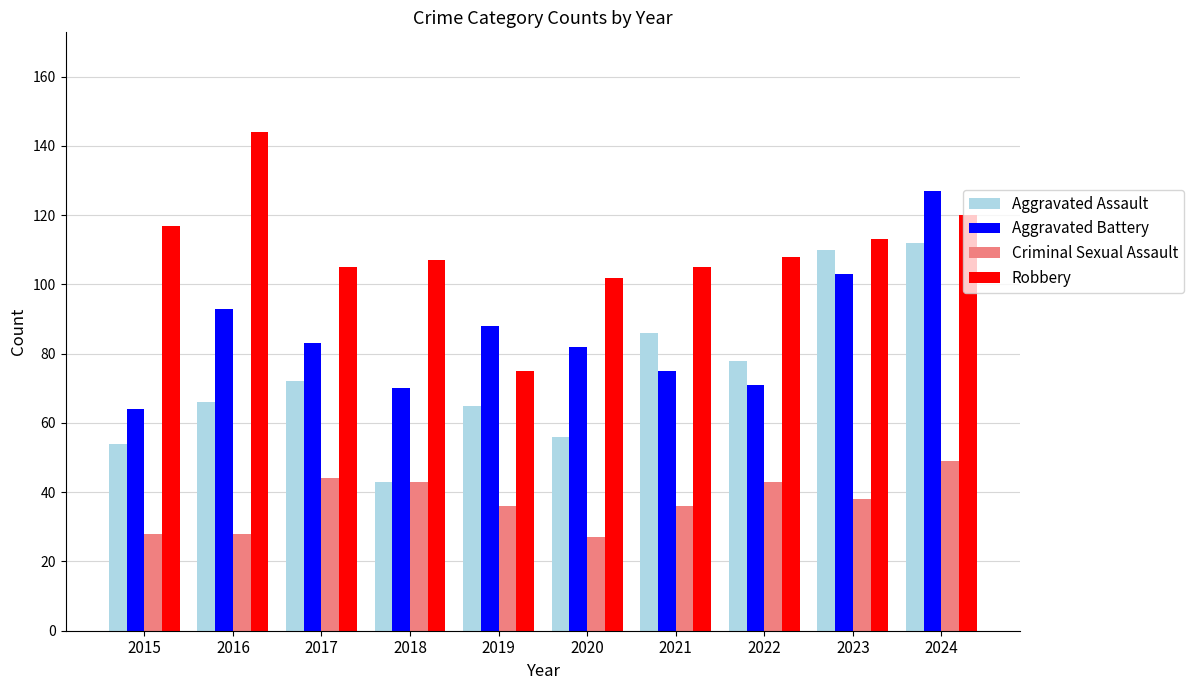

Reading left to right, list all the values displayed in this chart.

Aggravated Assault: 2015=54	2016=66	2017=72	2018=43	2019=65	2020=56	2021=86	2022=78	2023=110	2024=112
Aggravated Battery: 2015=64	2016=93	2017=83	2018=70	2019=88	2020=82	2021=75	2022=71	2023=103	2024=127
Criminal Sexual Assault: 2015=28	2016=28	2017=44	2018=43	2019=36	2020=27	2021=36	2022=43	2023=38	2024=49
Robbery: 2015=117	2016=144	2017=105	2018=107	2019=75	2020=102	2021=105	2022=108	2023=113	2024=120